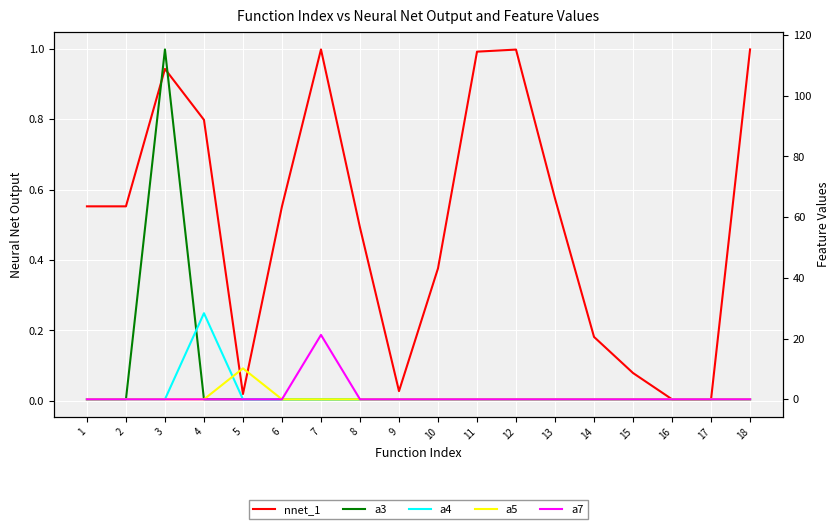

What is the difference between the highest and lowest values at 11?

1.0